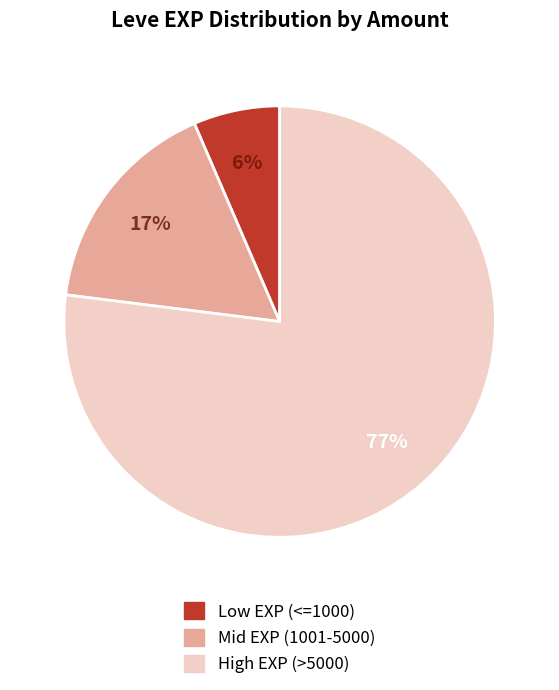

Is there any slice that represents more than half of the pie?

Yes